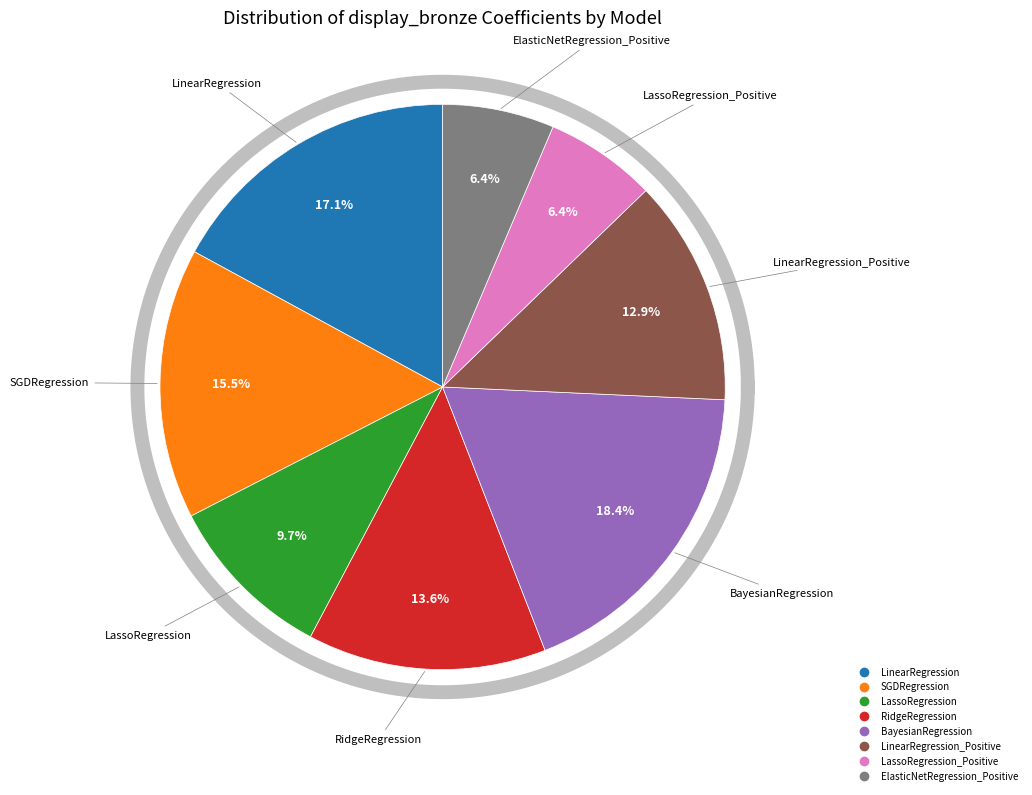

What is the largest slice in the pie chart?

BayesianRegression